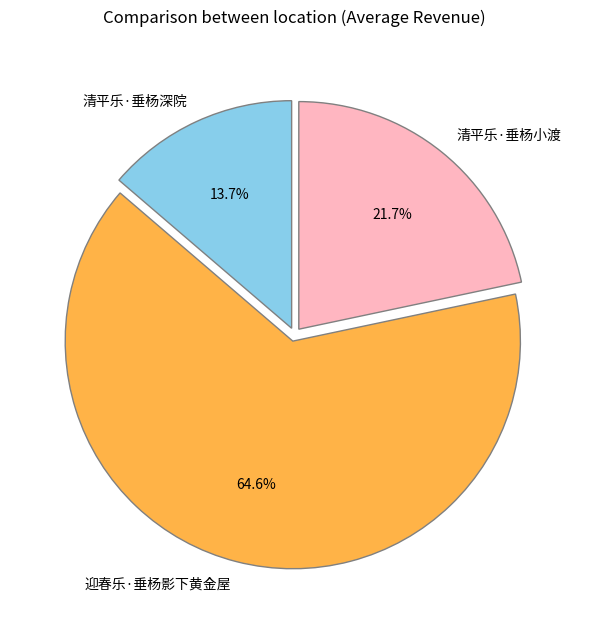

Do 清平乐·垂杨深院 and 清平乐·垂杨小渡 together represent more than half of the pie?

No